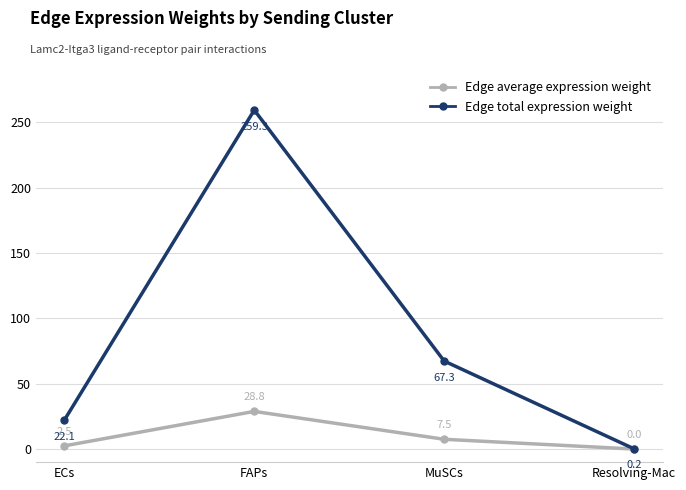

Rank the categories by Edge total expression weight value from highest to lowest.

FAPs, MuSCs, ECs, Resolving-Mac